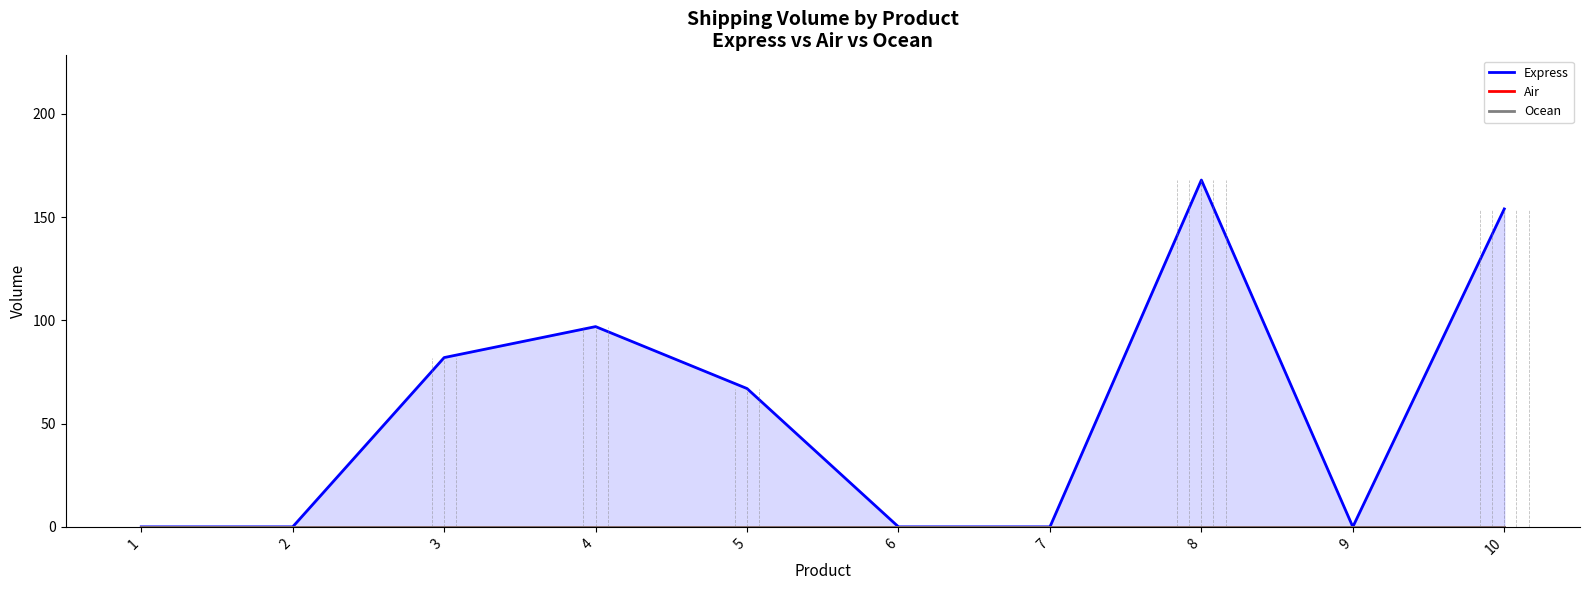

Count the number of data series in this chart.

3